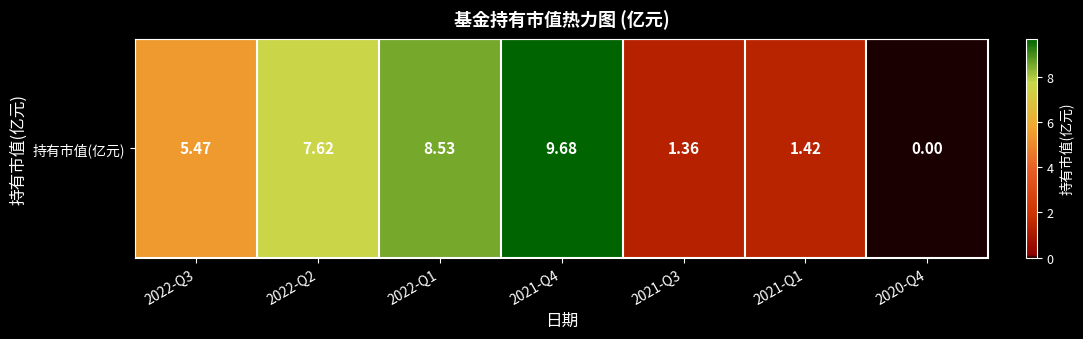

What is the difference between the maximum and second lowest values?

8.3